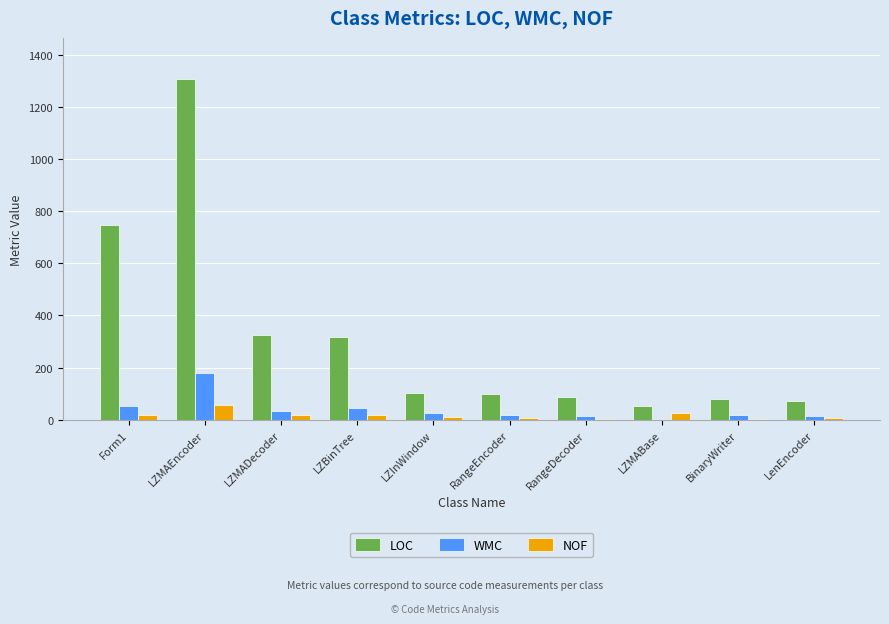

Which series has the largest total across all categories?

LOC